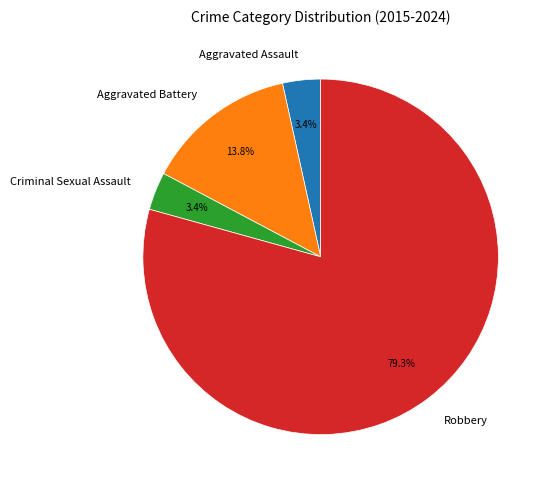

The Robbery slice represents 79% of the pie. True or false?

True